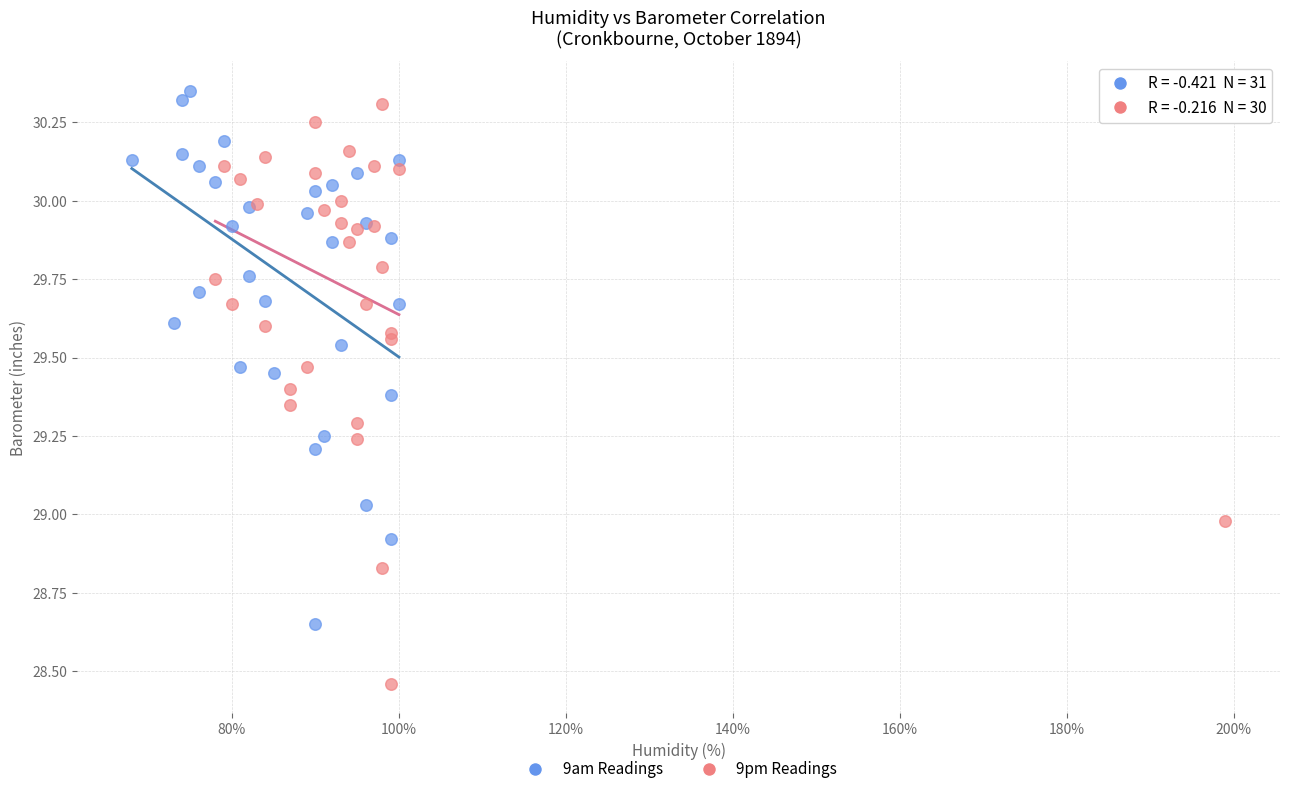

Which series reaches the minimum Y coordinate?

9pm Readings